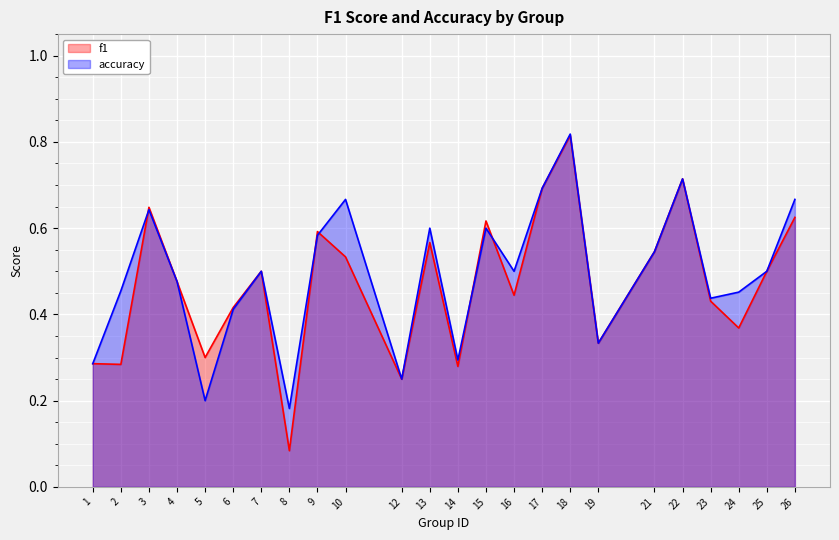

How many lines are shown in the chart?

2